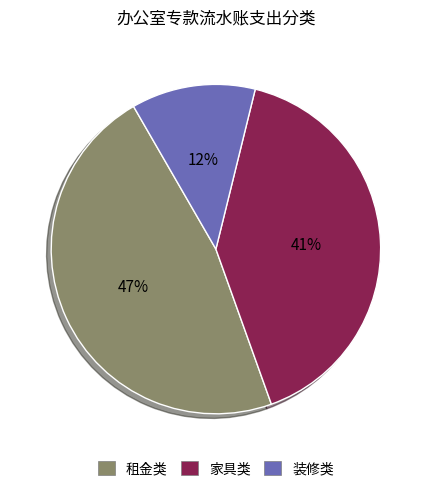

How many slices are in this pie chart?

3